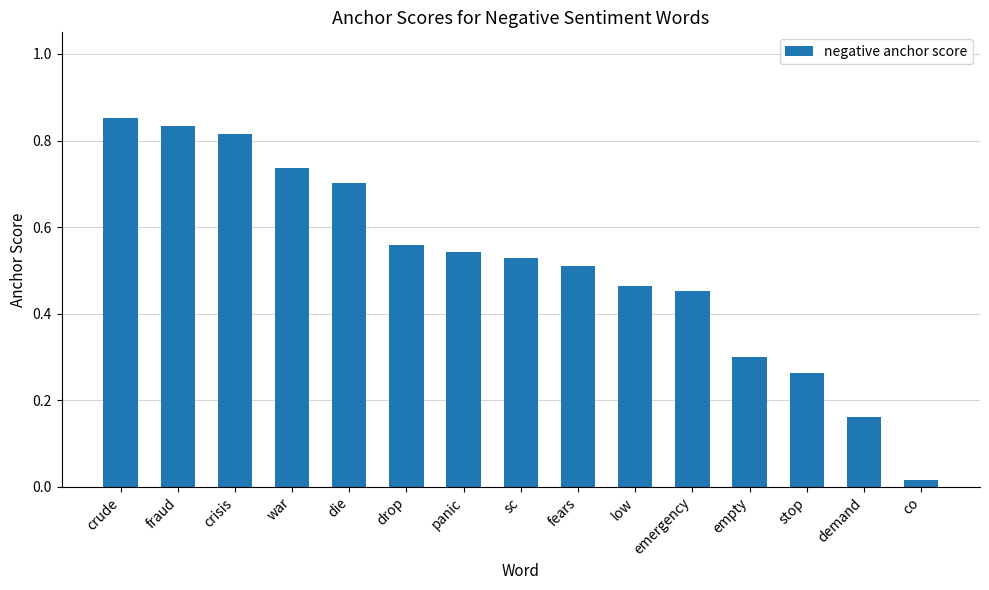

What is the sum of all values?

7.7